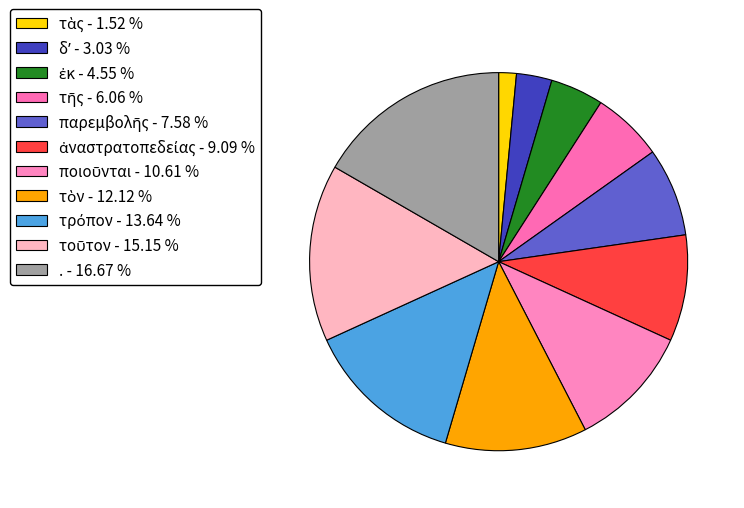

Rank the categories by value from highest to lowest.

., τοῦτον, τρόπον, τὸν, ποιοῦνται, ἀναστρατοπεδείας, παρεμβολῆς, τῆς, ἐκ, δʼ, τὰς